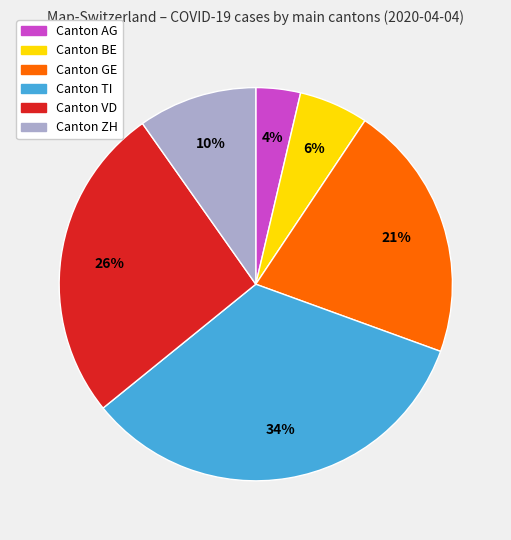

Does any single category account for the majority?

No